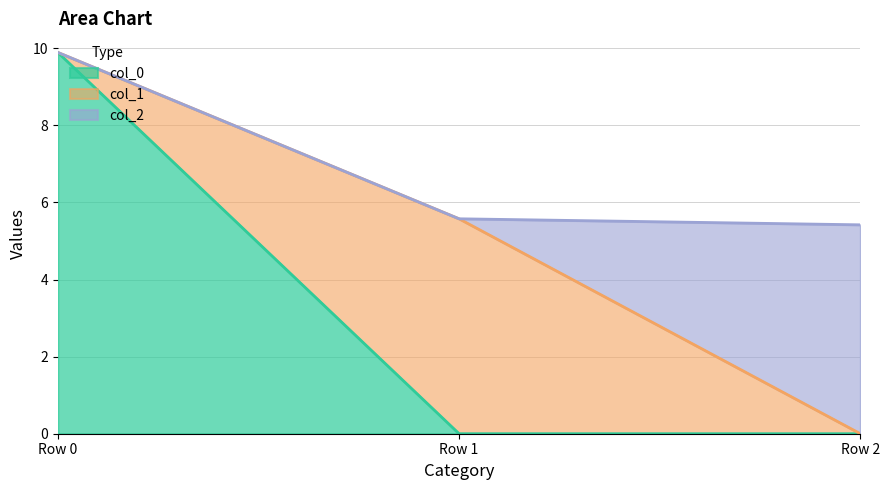

What is the difference between the highest and lowest values at Row 1?

5.6